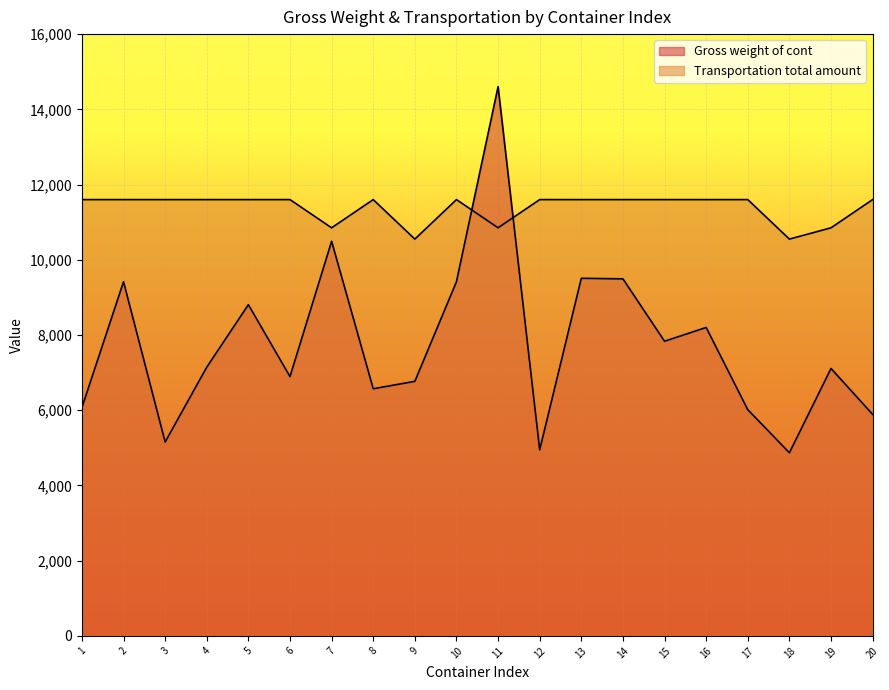

Which label corresponds to the largest value in the chart?

11